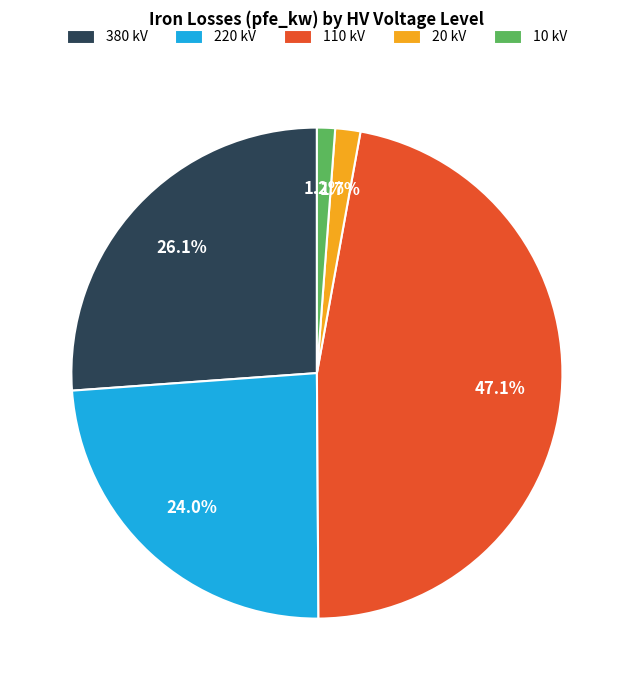

True or false: 380 accounts for 26% of the total.

True